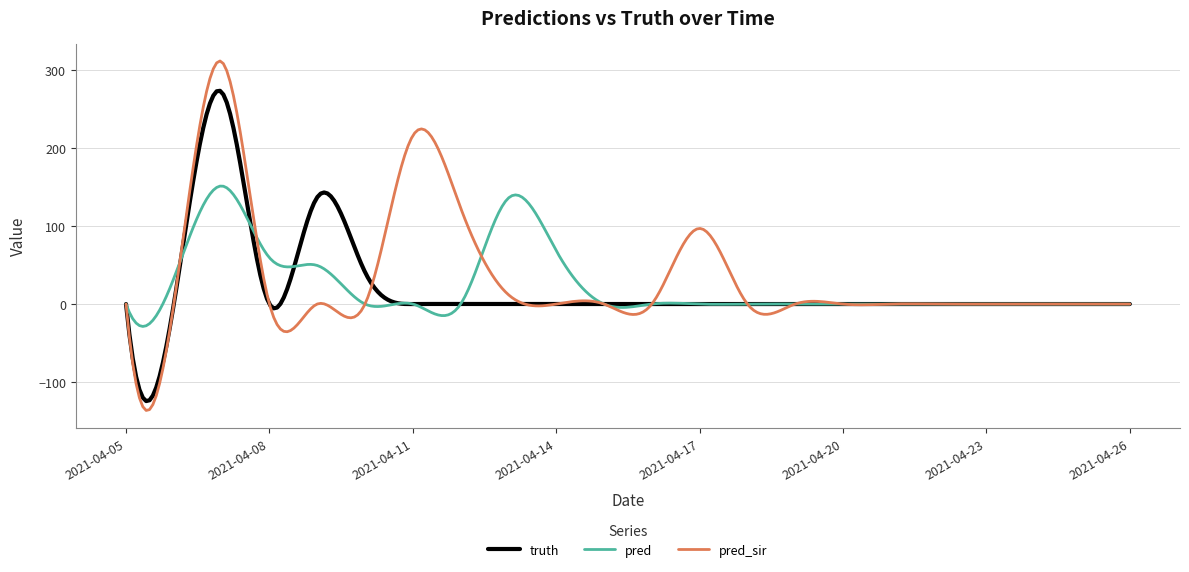

Rank the series by their maximum value, from highest to lowest.

pred_sir, truth, pred